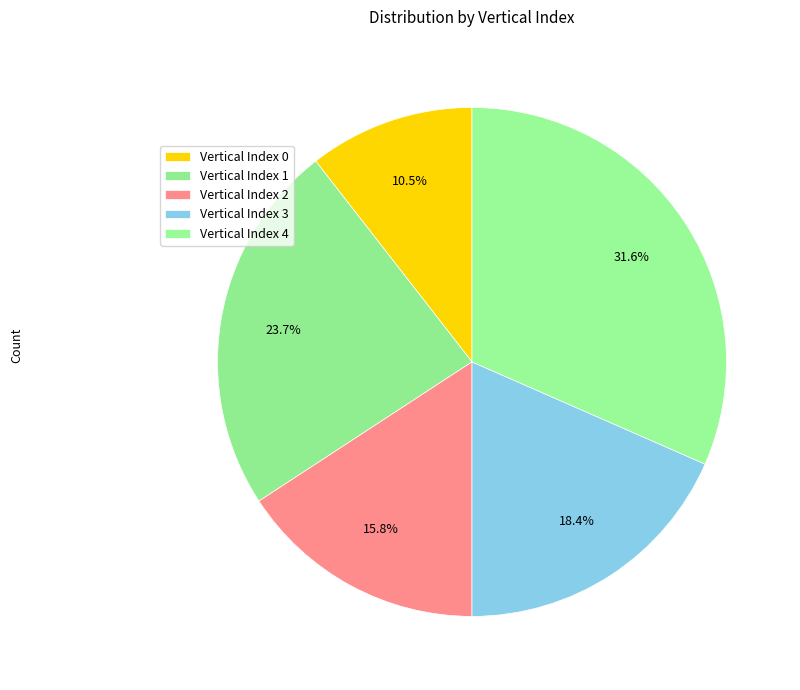

How many slices are in this pie chart?

5